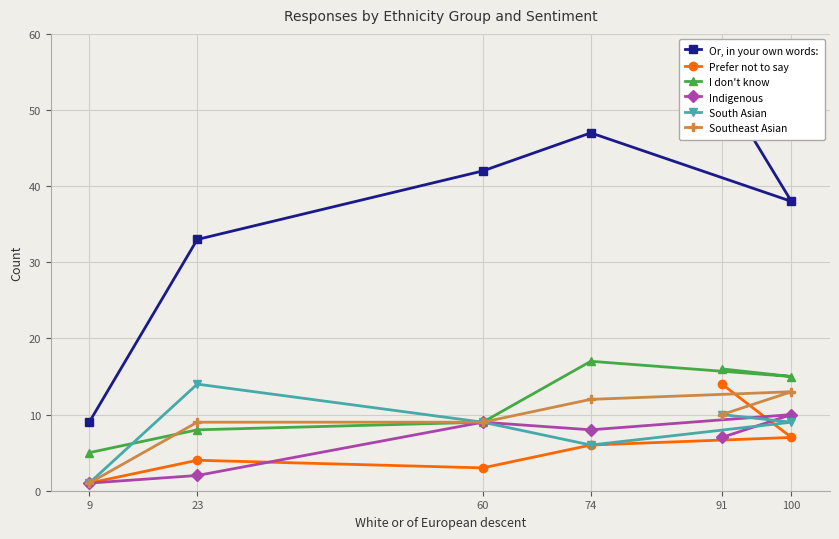

True or false: I don't know has a value of 17 at 74.

True